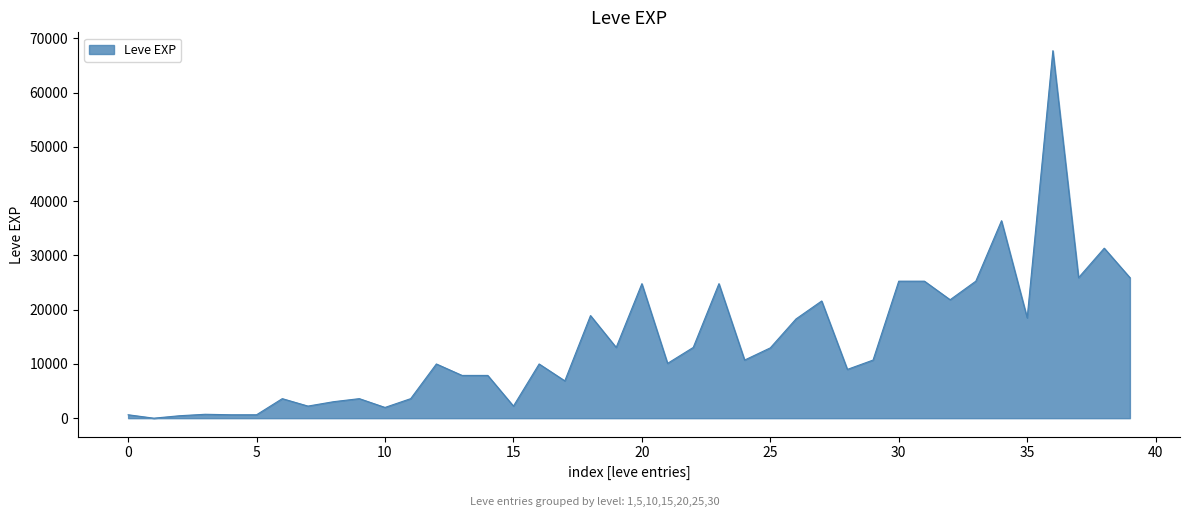

What is the difference between the maximum and minimum values?

67729